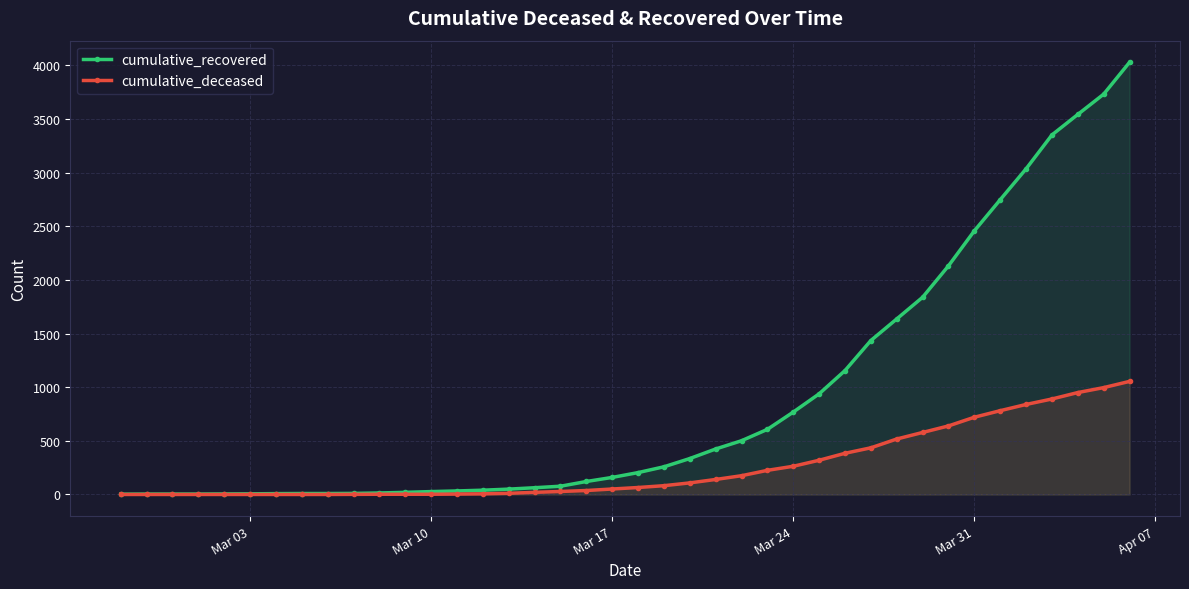

At how many categories does at least one series exceed 2659?

6